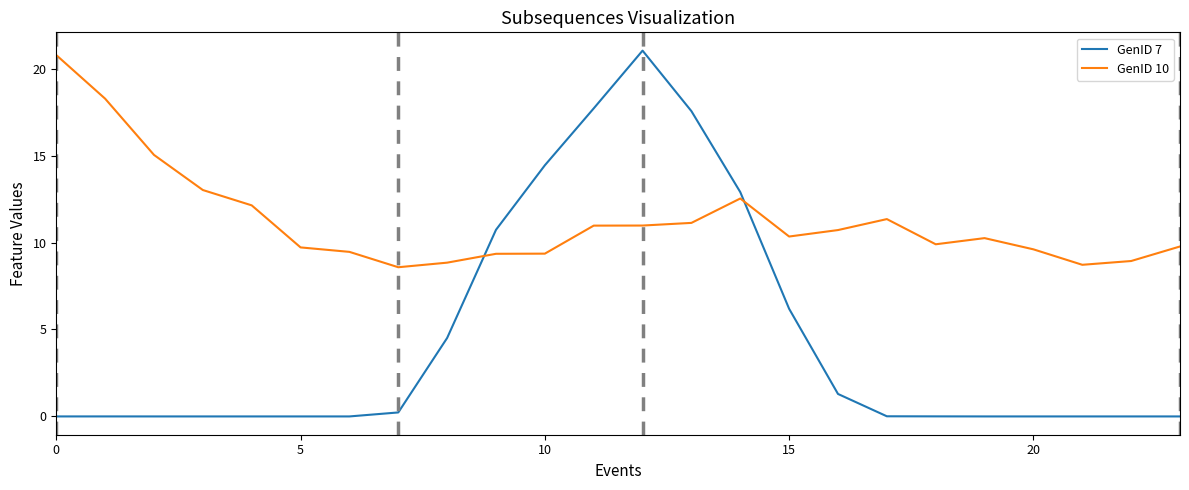

What are all the series names shown in the legend?

GenID 7, GenID 10